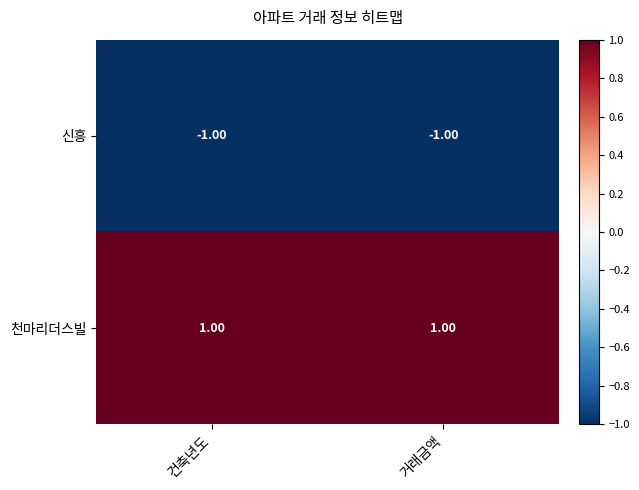

Rank the series at 건축년도 from lowest to highest value.

신흥, 천마리더스빌